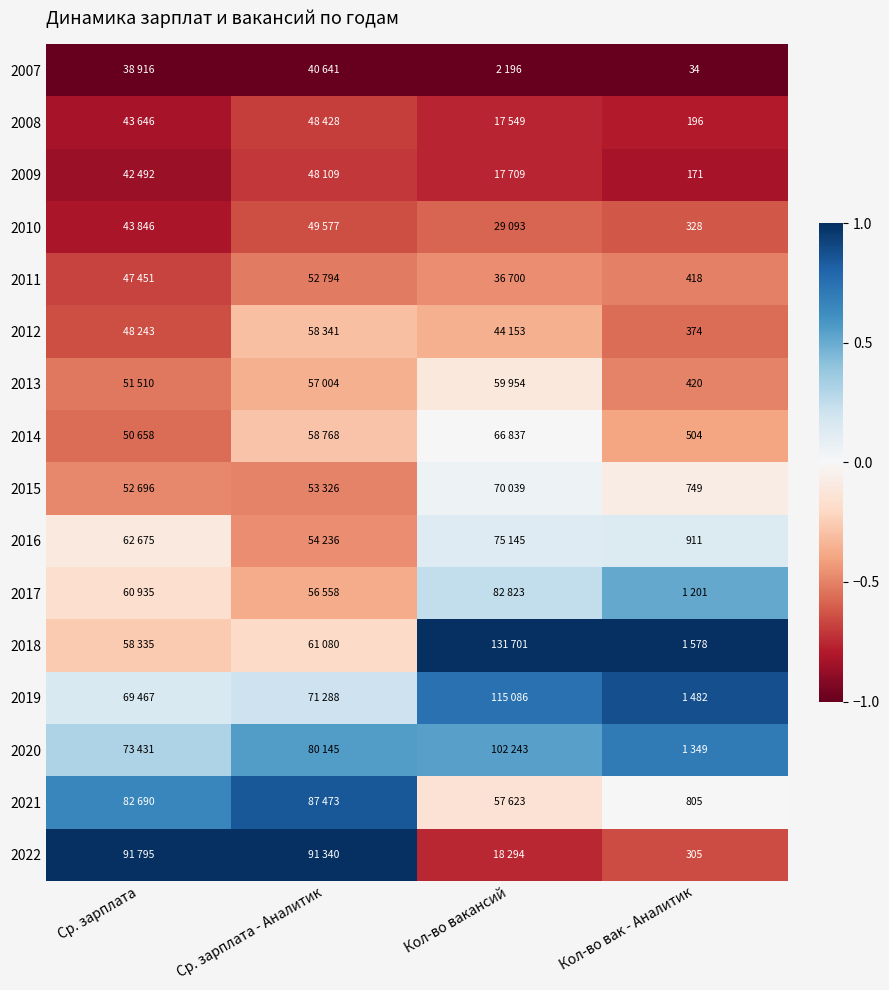

Which category has the highest value across all series?

Кол-во вакансий